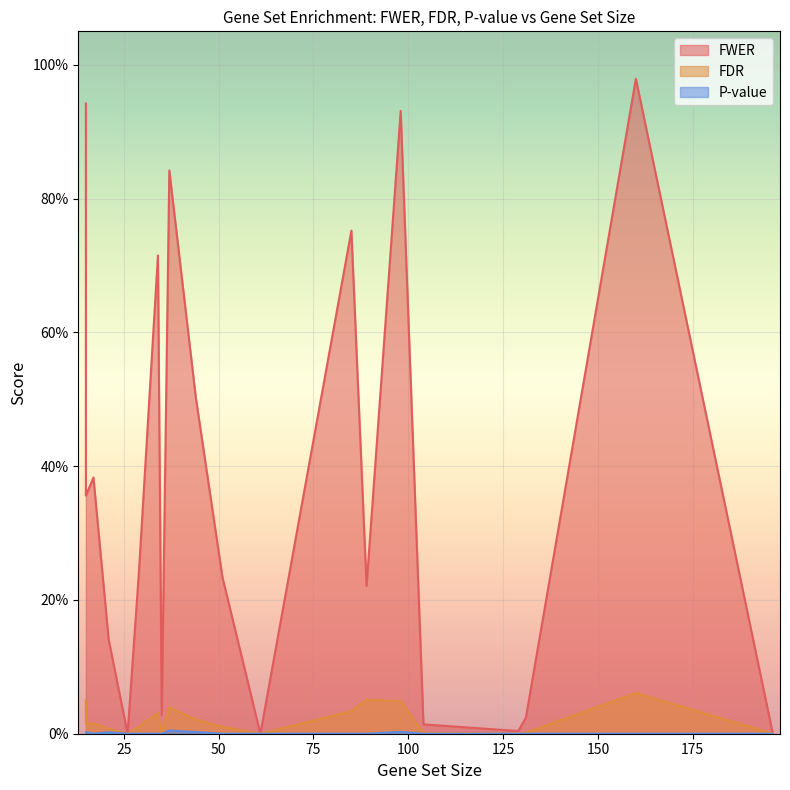

Which series has the largest total across all categories?

FWER